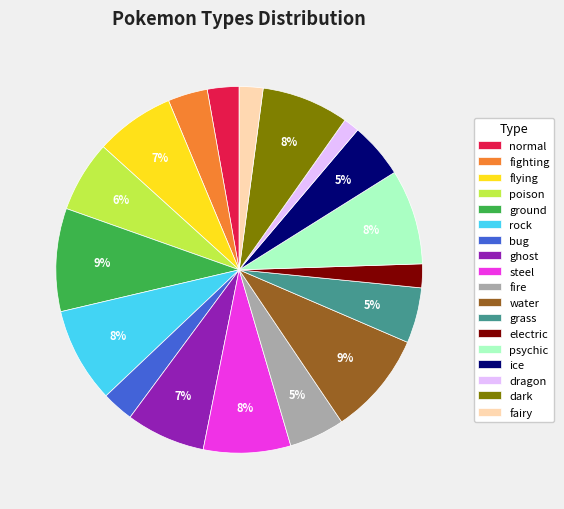

True or false: water accounts for 9% of the total.

True